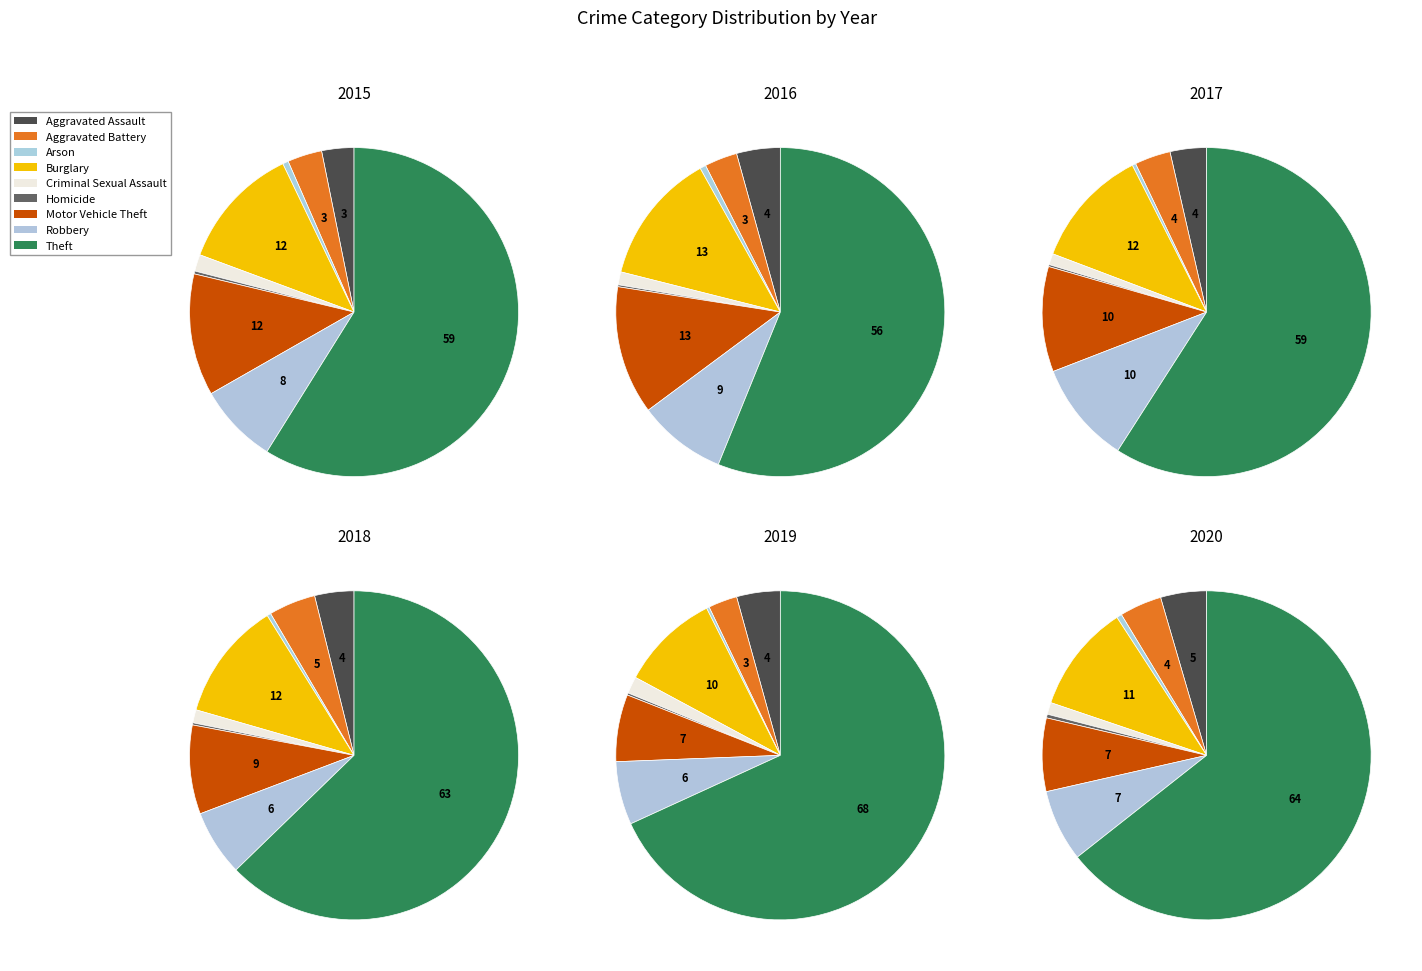

Is it true that Arson is 0% of the pie?

True